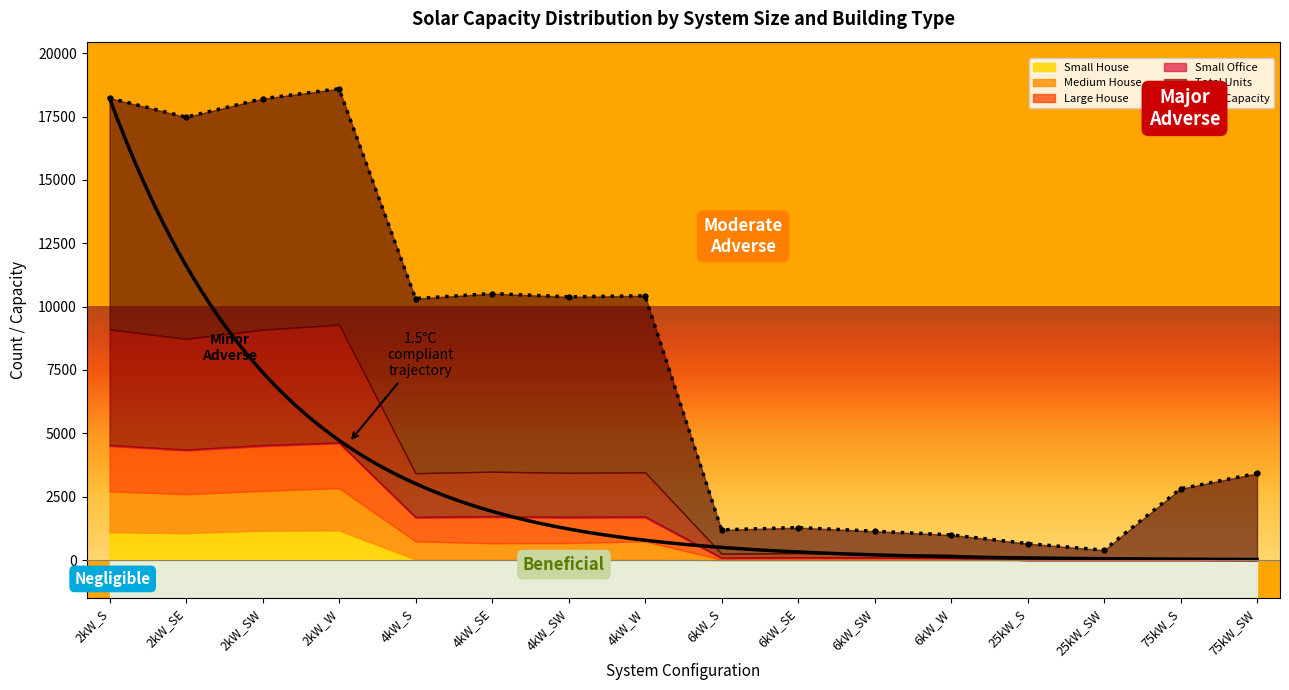

What are all the series names shown in the legend?

Small House, Medium House, Large House, Small Office, Total Units, Total Capacity